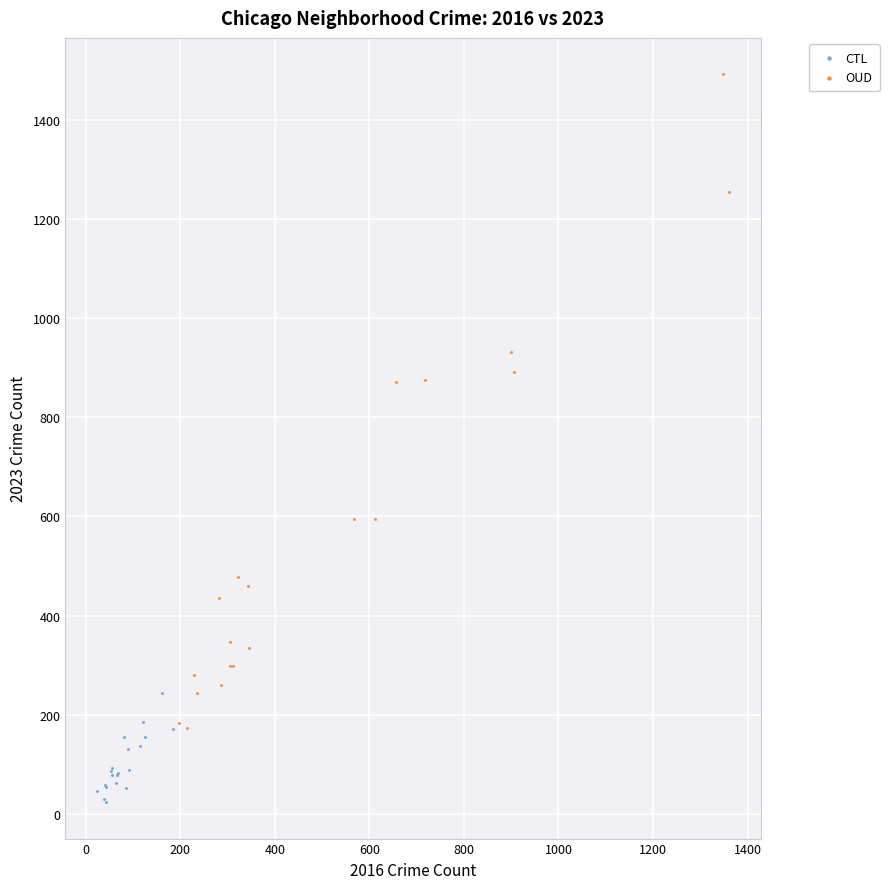

Which series contains the highest Y value?

OUD